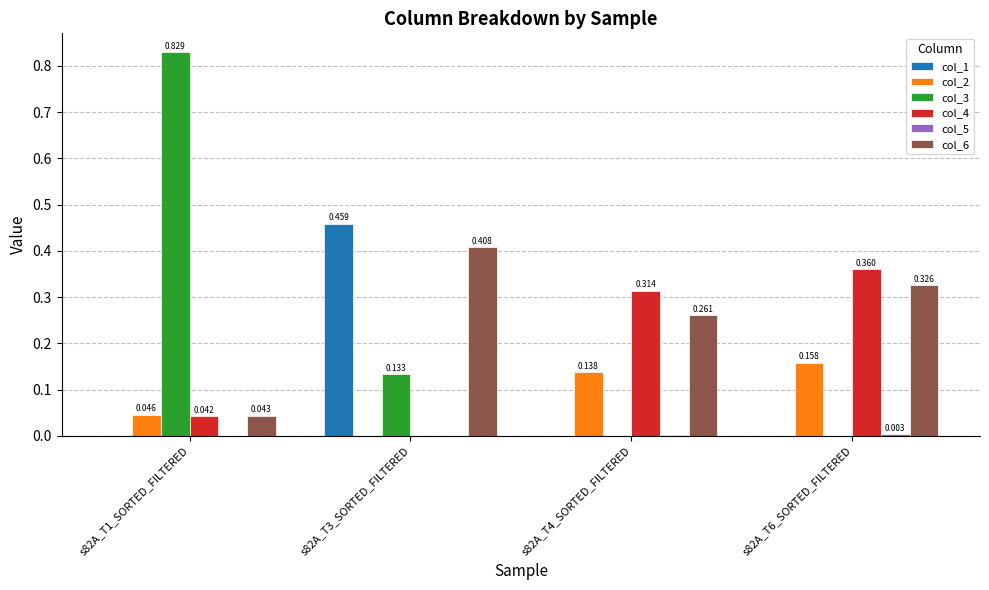

Is the value of col_6 at s82A_T6_SORTED_FILTERED greater than the value of col_1 at s82A_T3_SORTED_FILTERED?

No